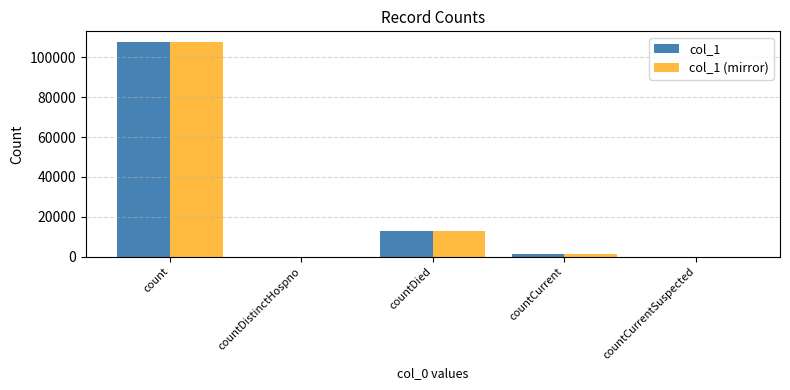

Are the bars horizontal?

No